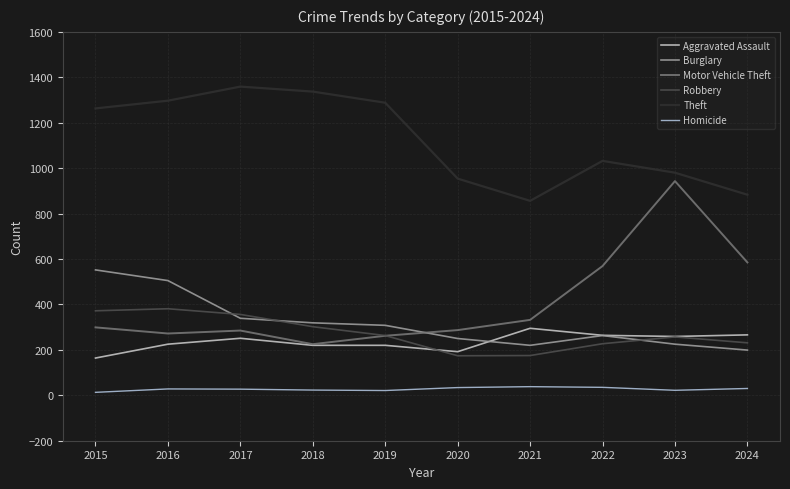

Is this an area chart (filled region under the line)?

No